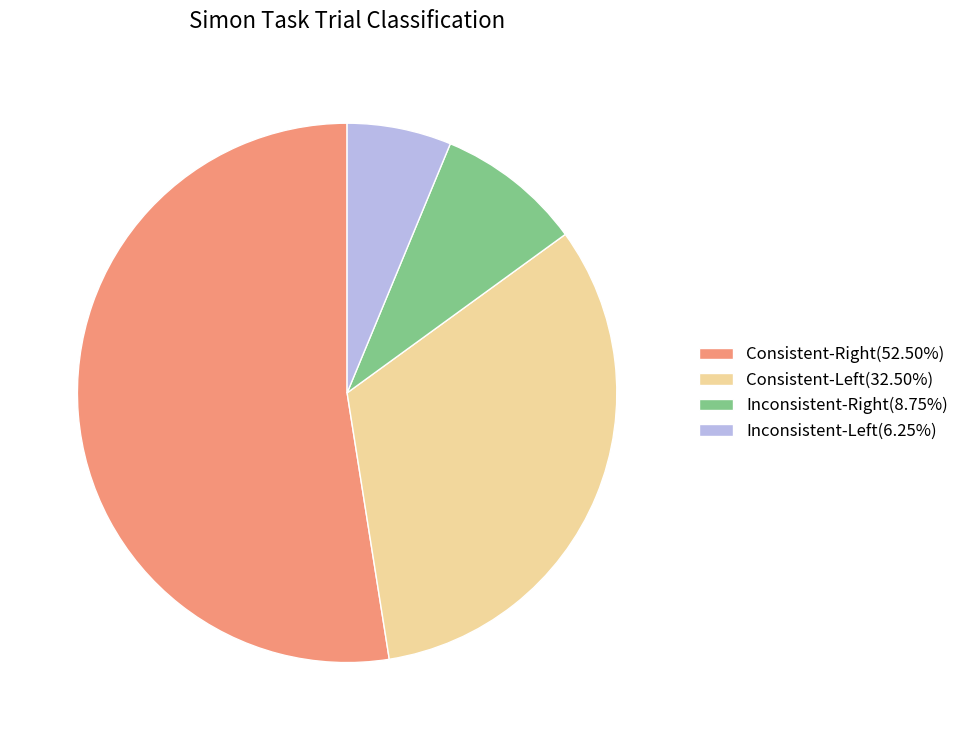

Is there a majority slice in this chart?

Yes